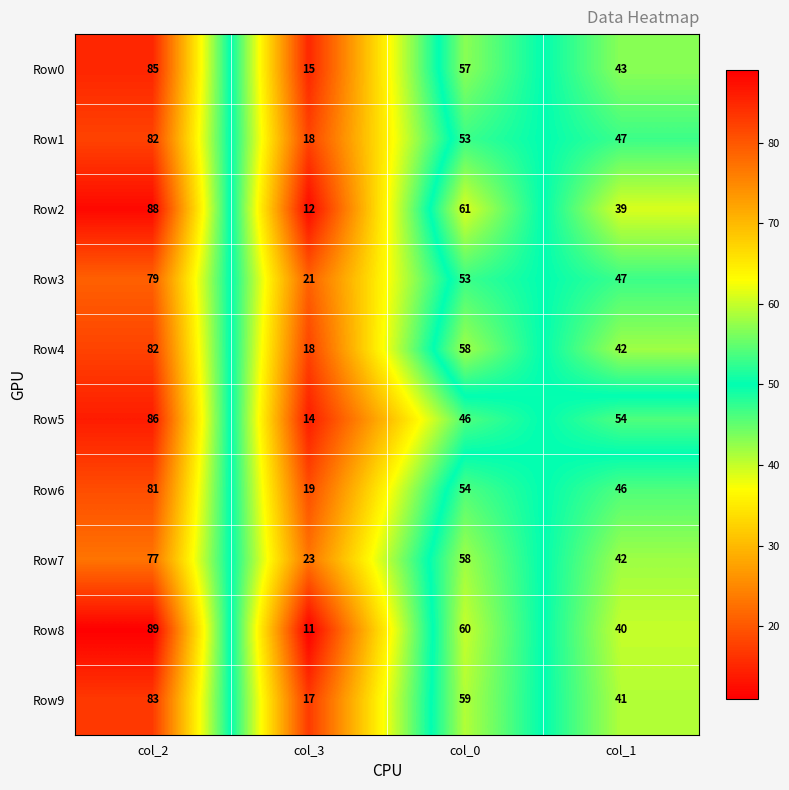

What is the sum of the Row4 values at col_2 and col_0?

140